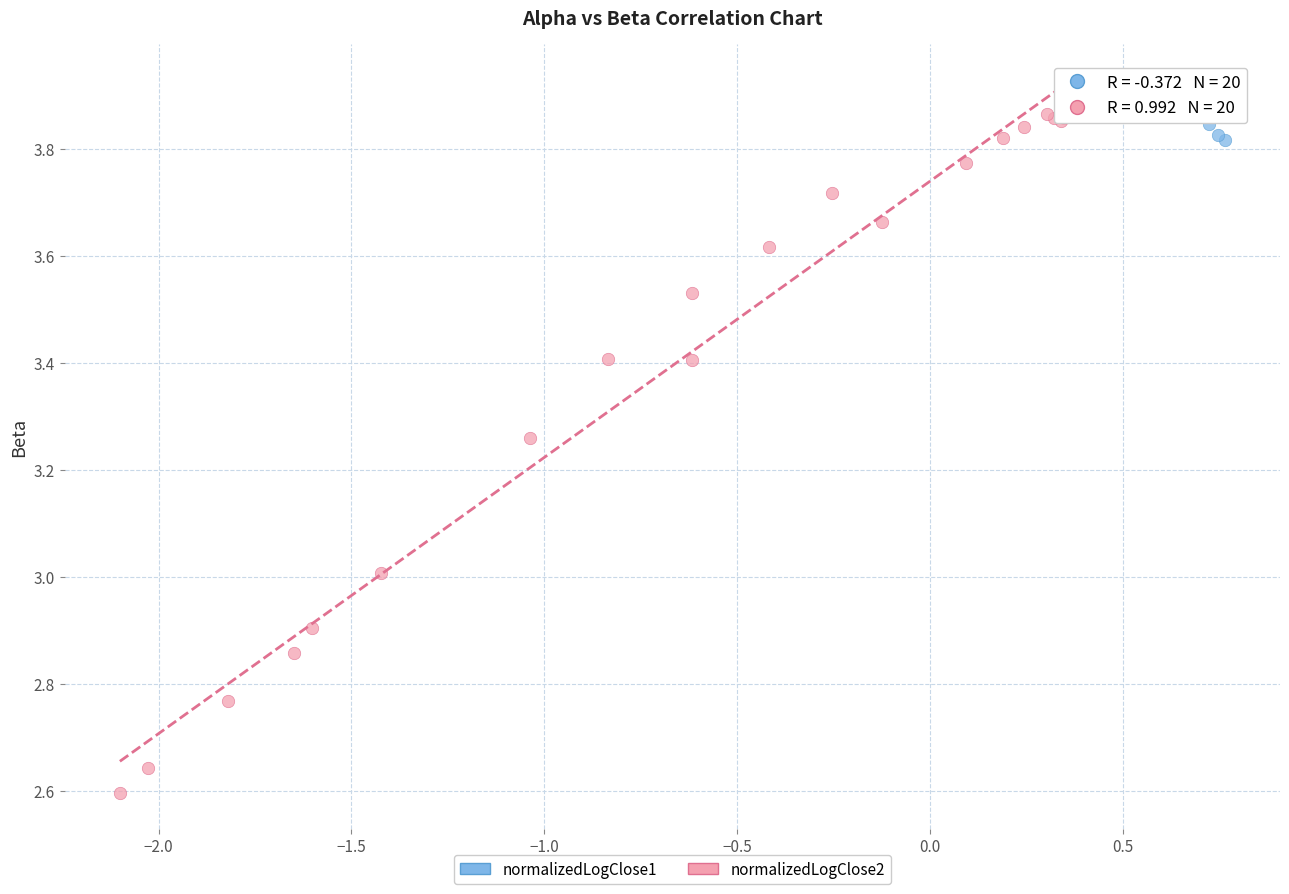

Which series contains the highest Y value?

normalizedLogClose1